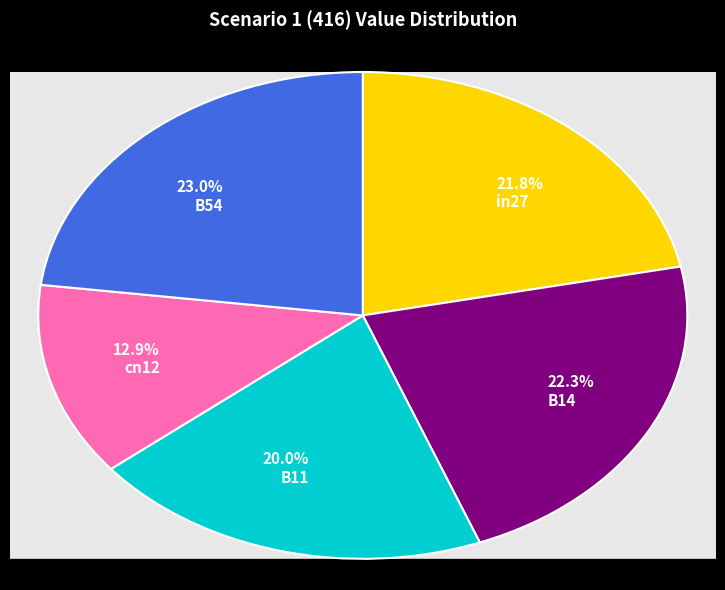

To the nearest percent, what is the combined percentage of B54 and in27?

45%